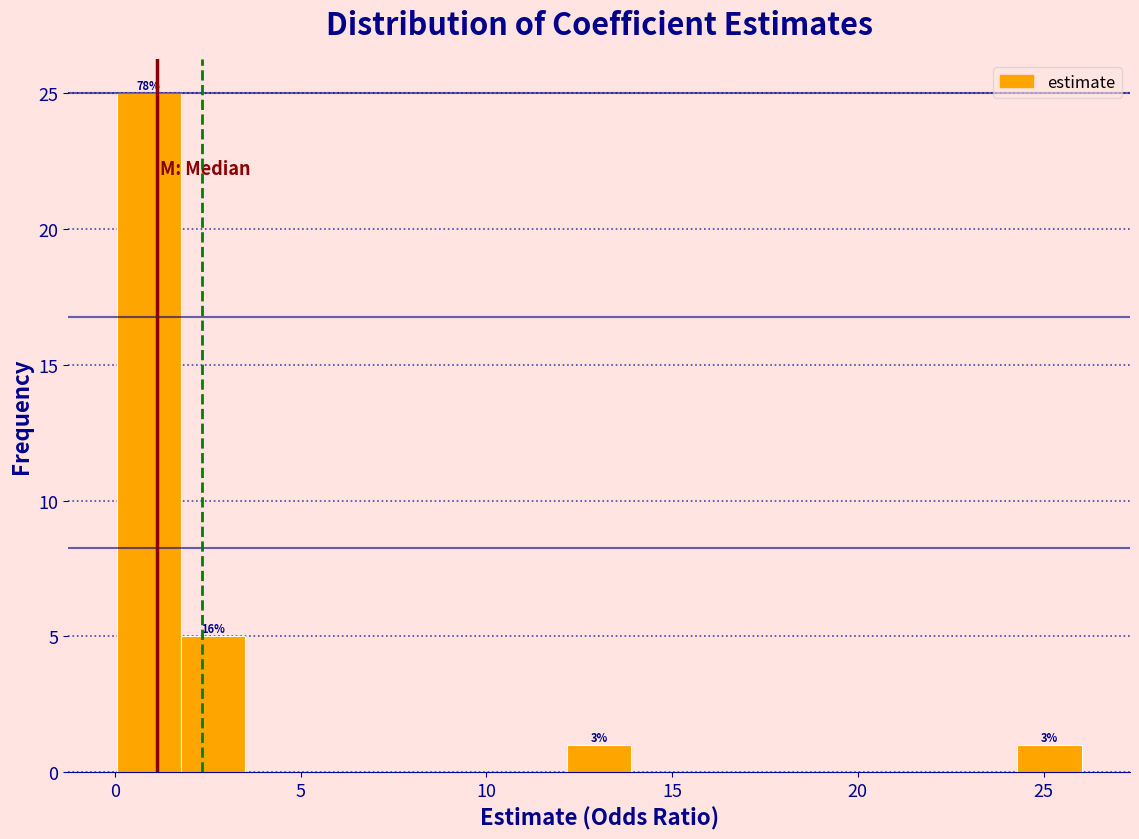

Around what value on the x-axis is the tallest bar? Give the approximate position of its centre, as read against the axis.

1.0